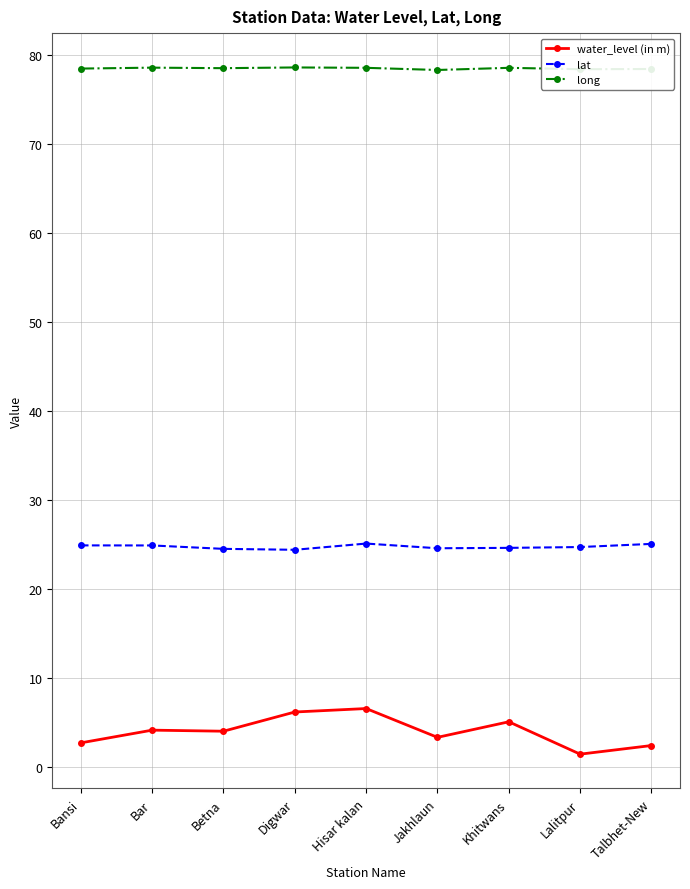

What is the difference between the highest and lowest values at Hisar kalan?

72.0